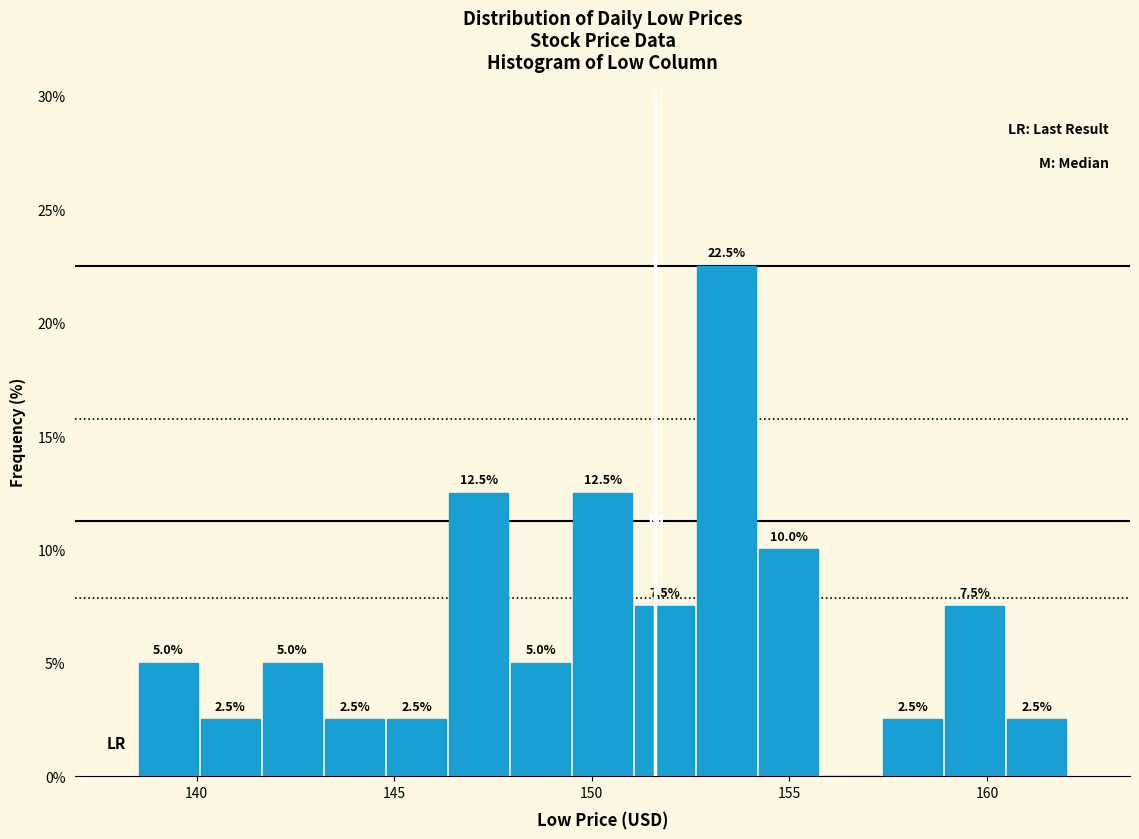

Around what value on the x-axis is the tallest bar? Give the approximate position of its centre, as read against the axis.

153.5